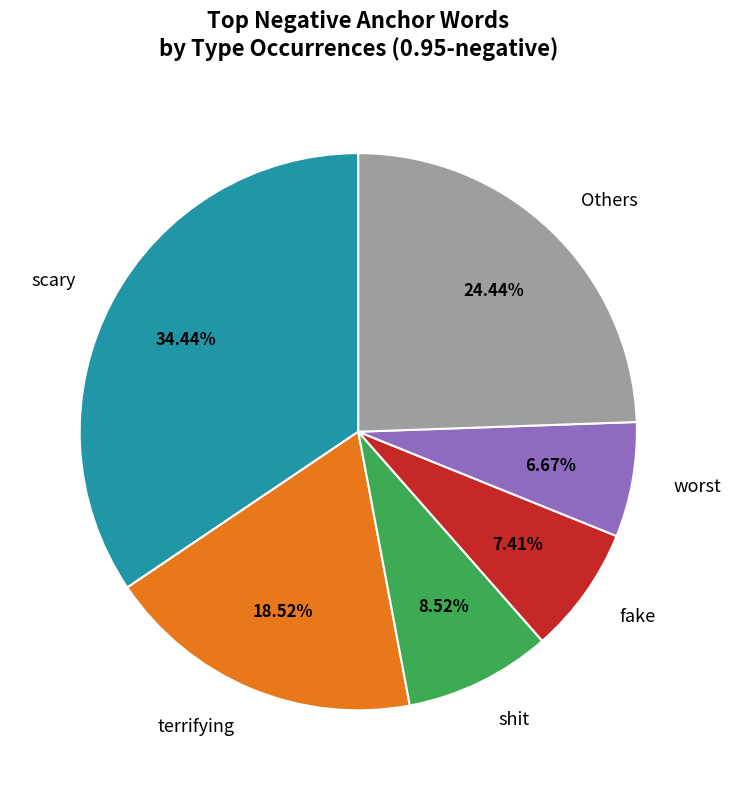

Count the number of slices in the pie.

6